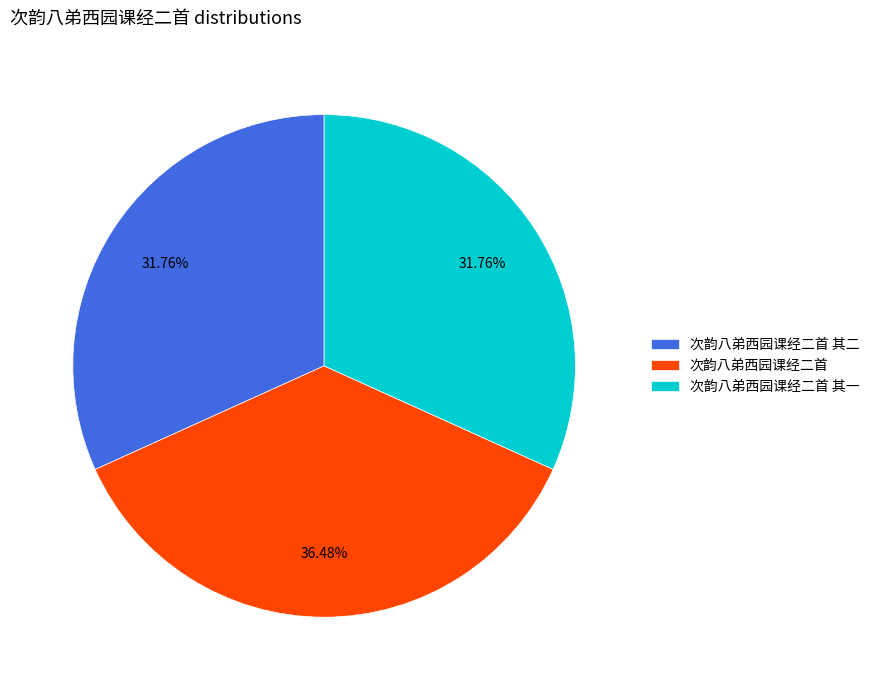

What portion of the pie excludes 次韵八弟西园课经二首 其二?

68.2%